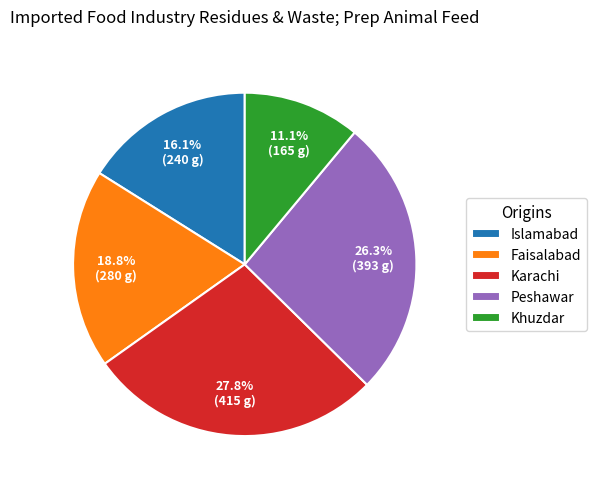

Which has a higher value, Khuzdar or Faisalabad?

Faisalabad